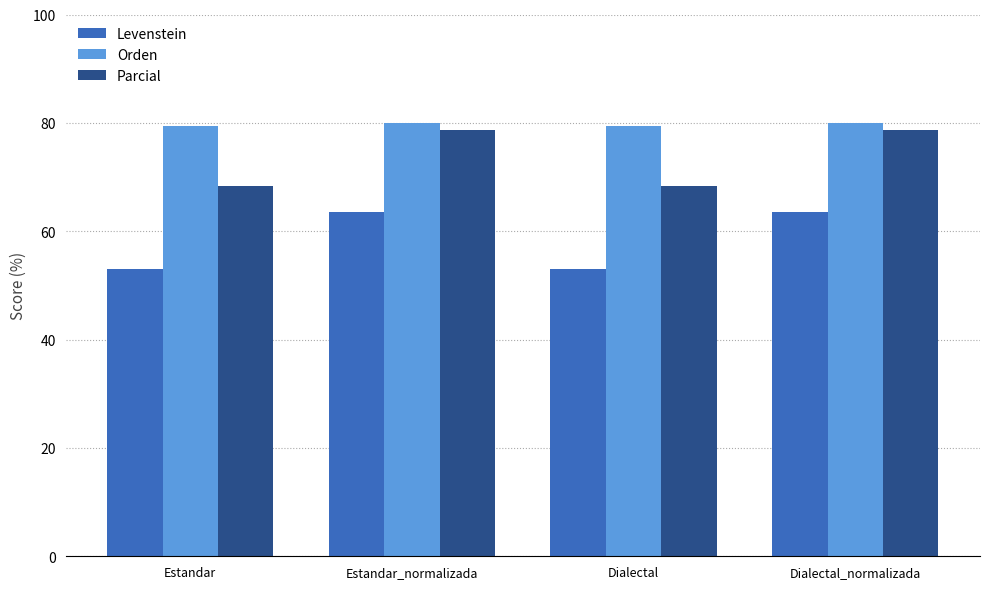

What is the difference between the maximum and minimum values in the Orden series?

0.6